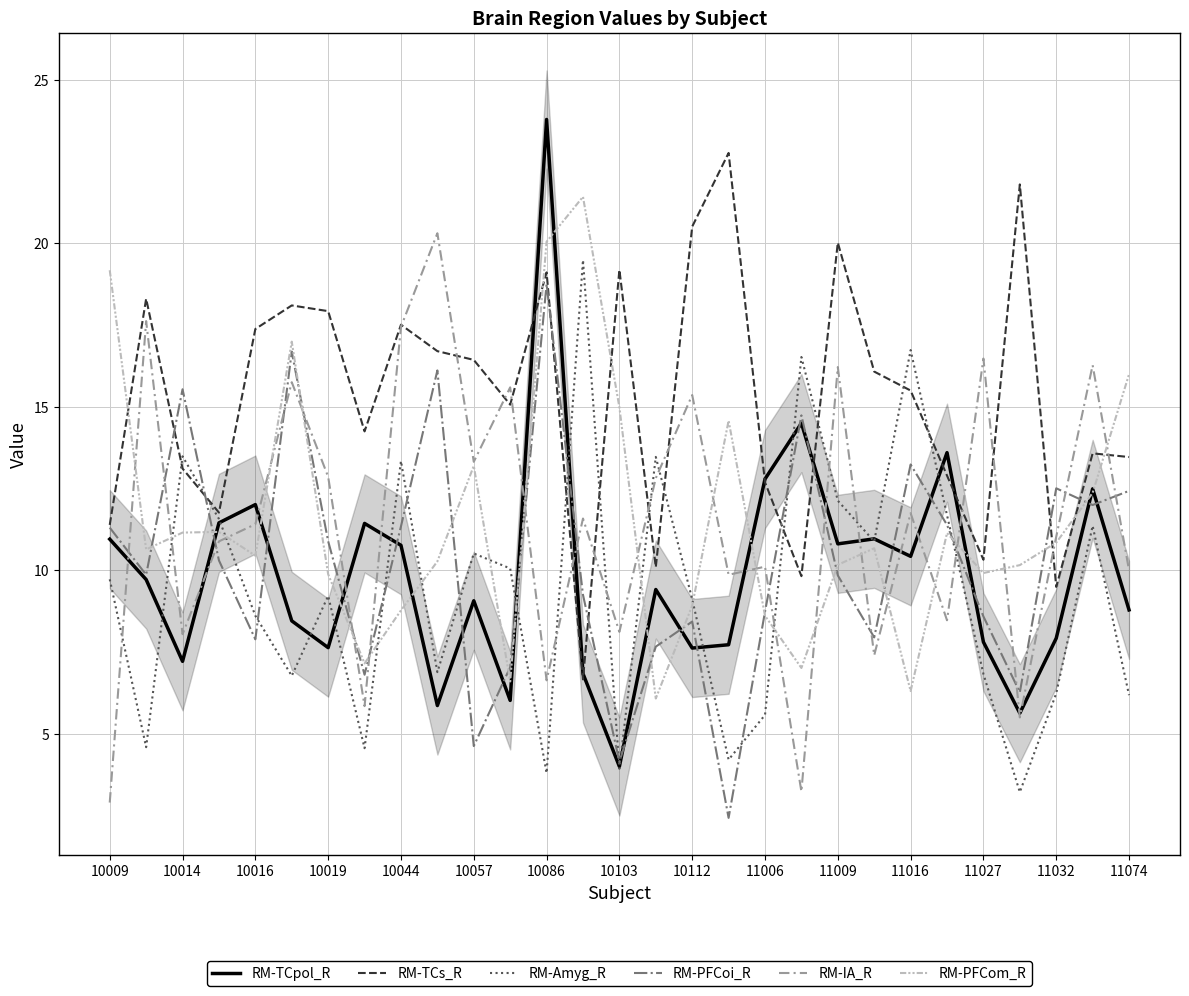

What is the sum of the RM-PFCom_R values at 11032 and 10057?

24.0